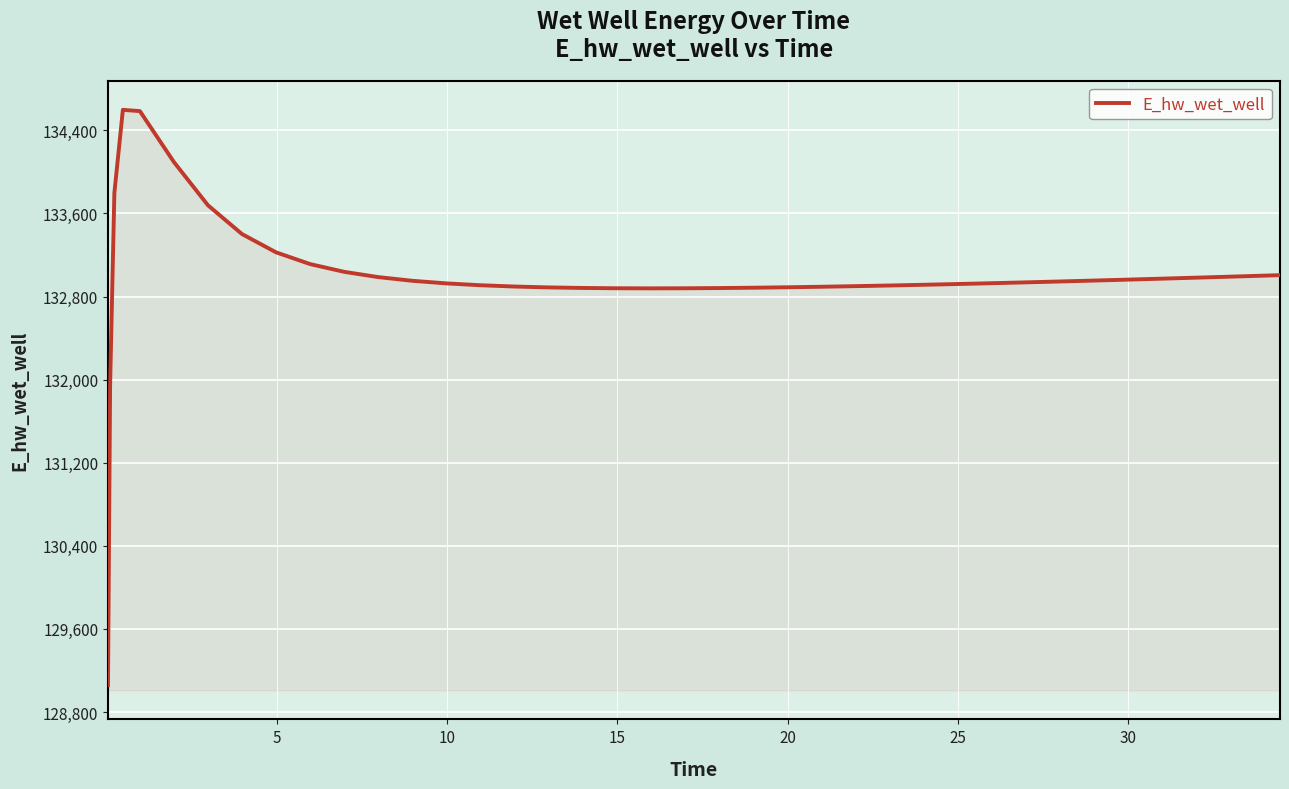

What is the difference between the maximum and minimum values?

5538.5